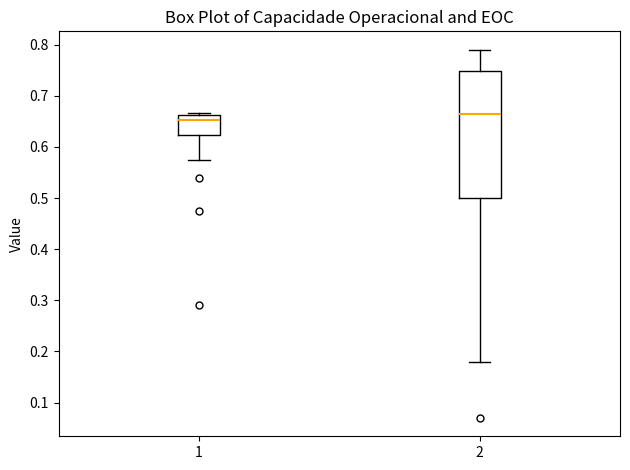

Reading left to right, read every box against the y-axis: the position of its median line, the range the box covers, and the ends of its whiskers. The values are not printed on the chart, so give them approximately, as read against the axis.

1: median 0.65, box 0.62 to 0.66, whiskers 0.57 to 0.67
2: median 0.67, box 0.50 to 0.75, whiskers 0.18 to 0.79